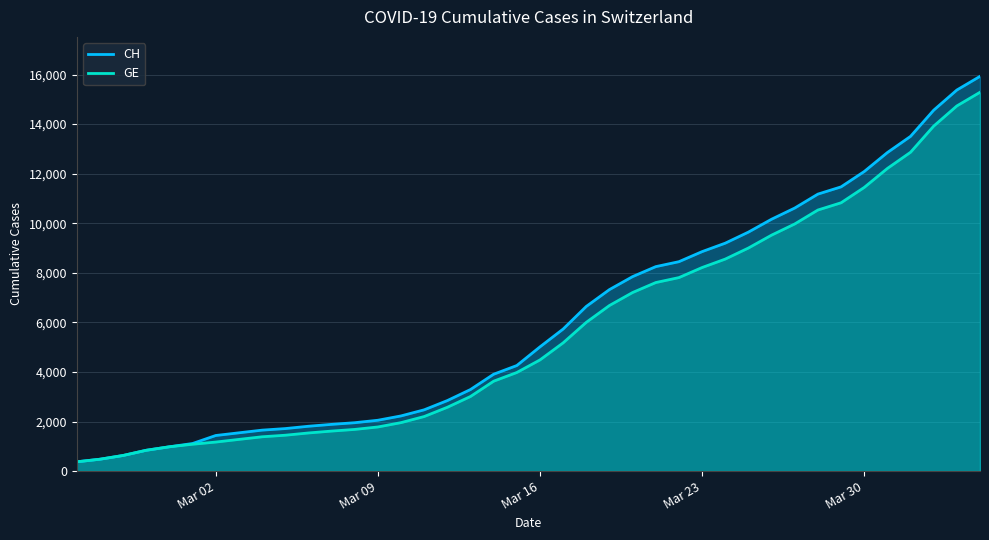

What is the greatest value displayed?

15926